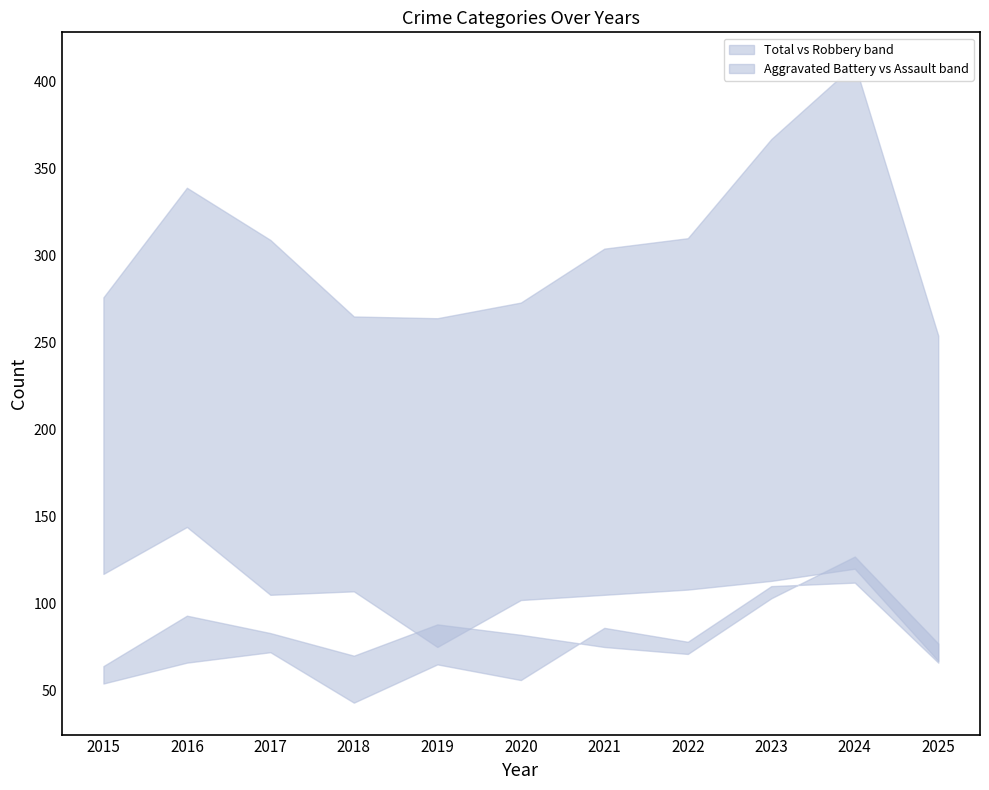

Which series has the largest range (max minus min)?

Total